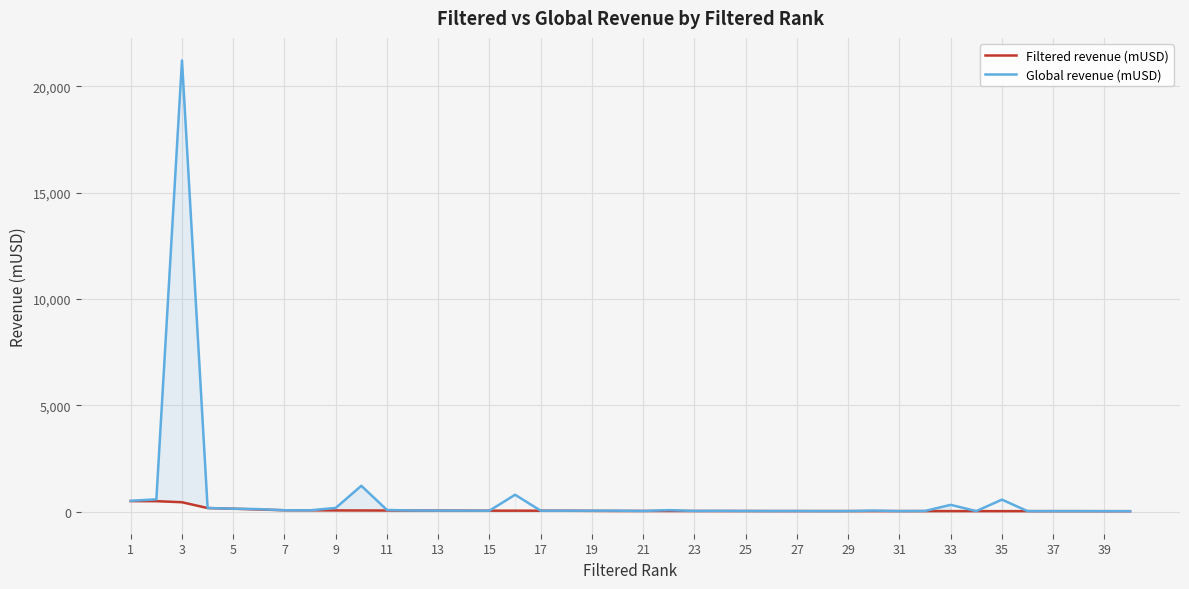

True or false: Filtered revenue (mUSD) has more than 0 points higher than both neighbors.

False